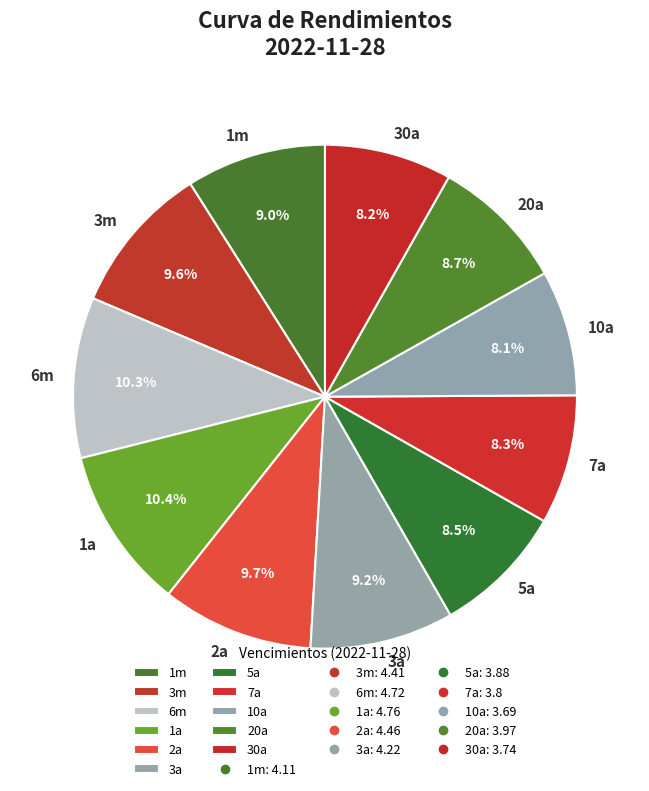

Which has a higher value, 6m or 3a?

6m